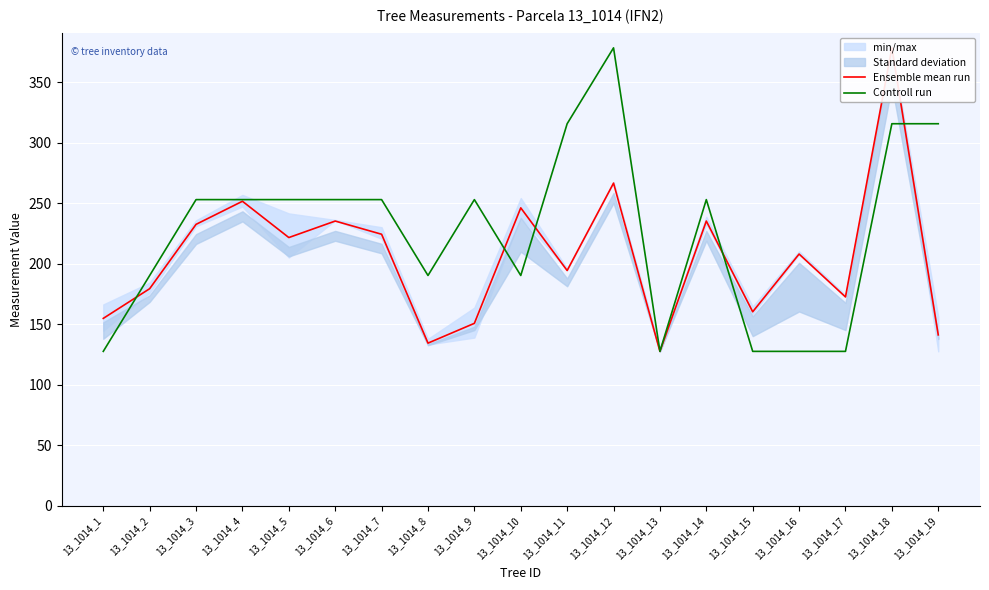

What is the total value across all series at 13_1014_4?

504.7